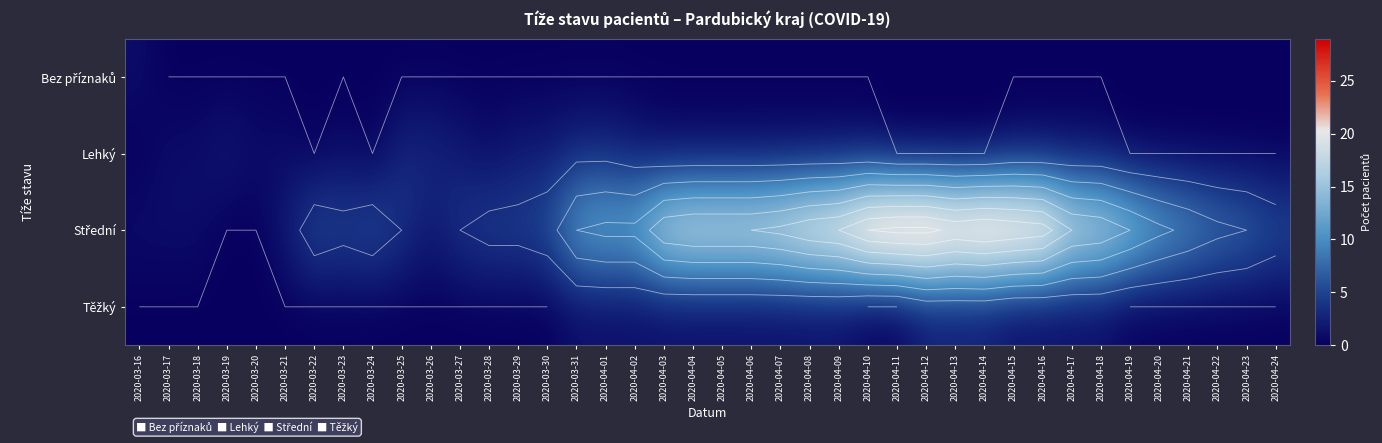

What is the sum of the Střední values at 2020-04-13 and 2020-04-20?

40